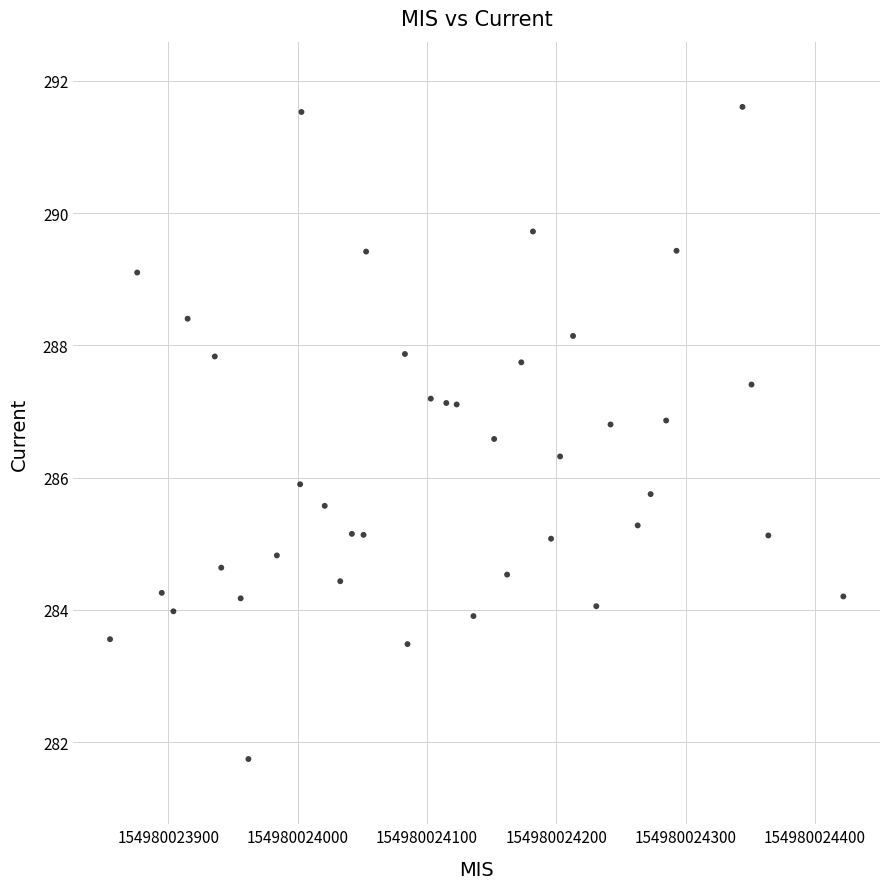

What is the range of X values (max minus min)?

567.0